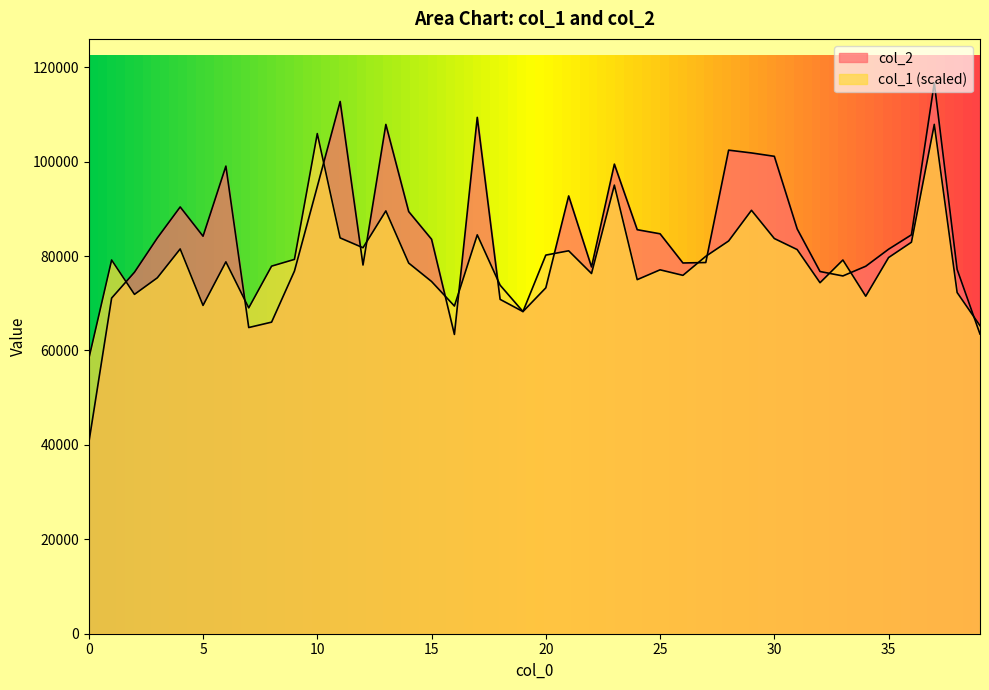

Which series has the largest total across all categories?

col_2